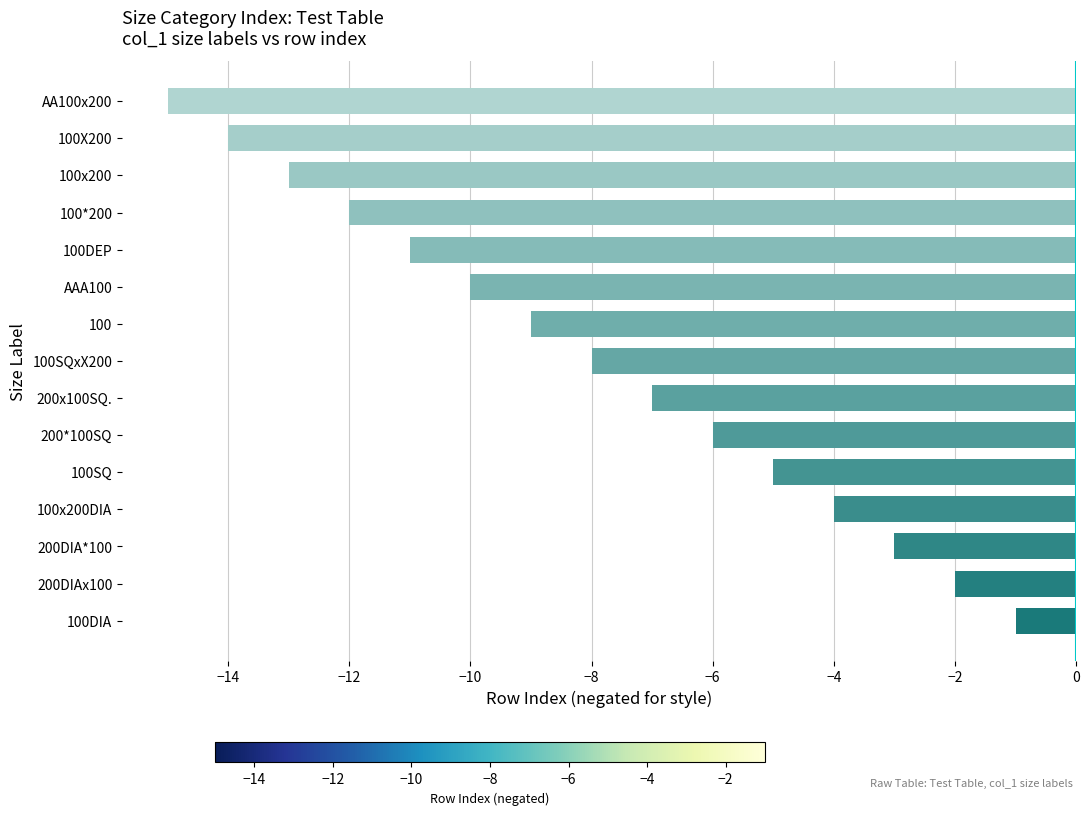

Read the value at AA100x200.

-15